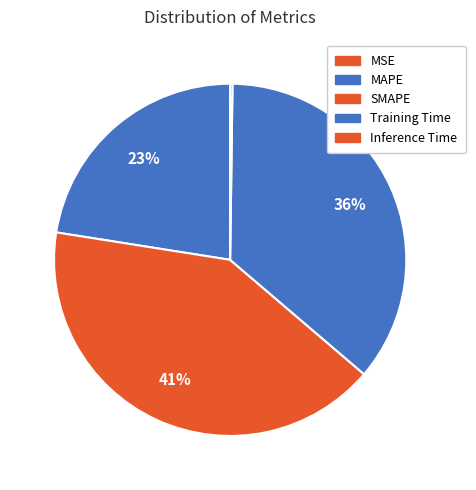

Which category has the biggest portion of the pie?

SMAPE